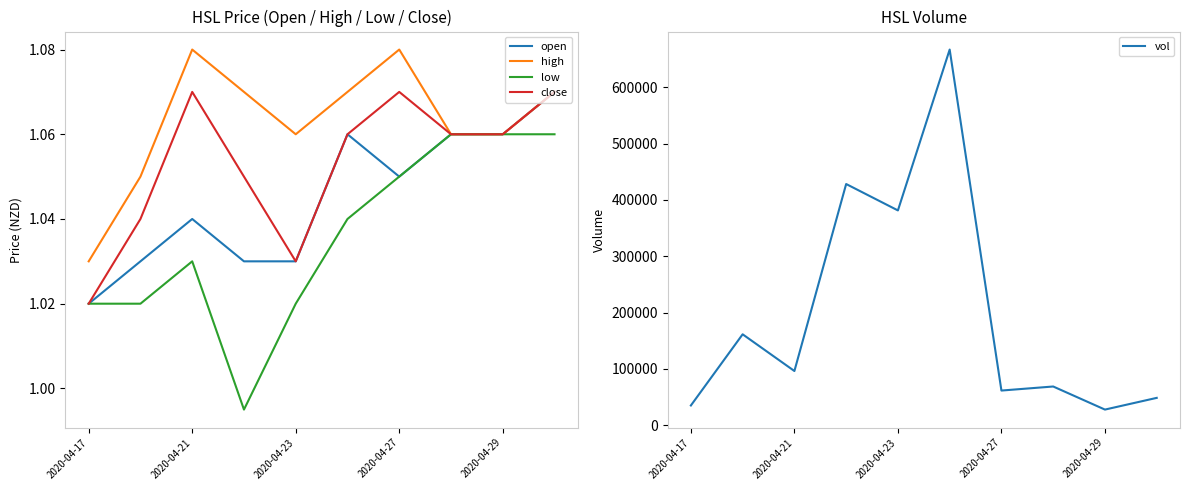

The close series shows 0.5 at 2020-04-17. True or false?

False